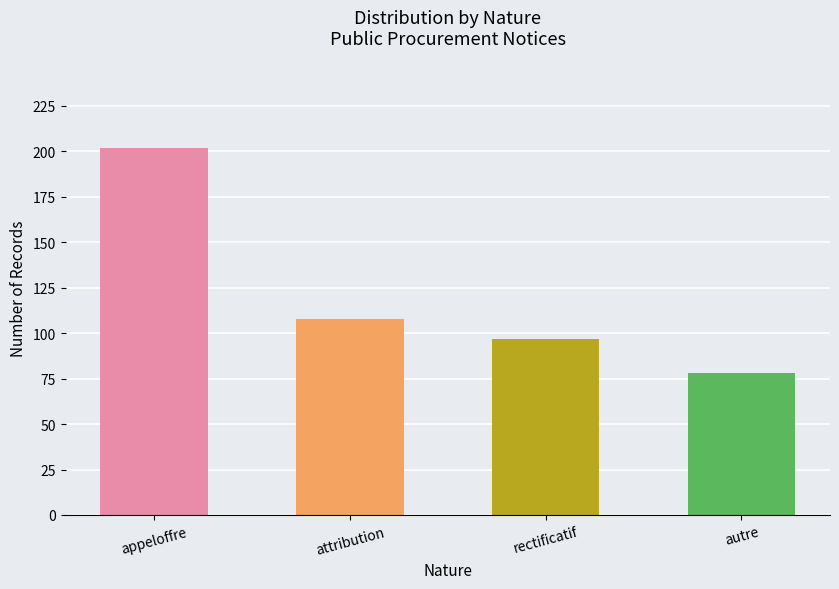

List the labels in order of value, smallest first.

autre, rectificatif, attribution, appeloffre